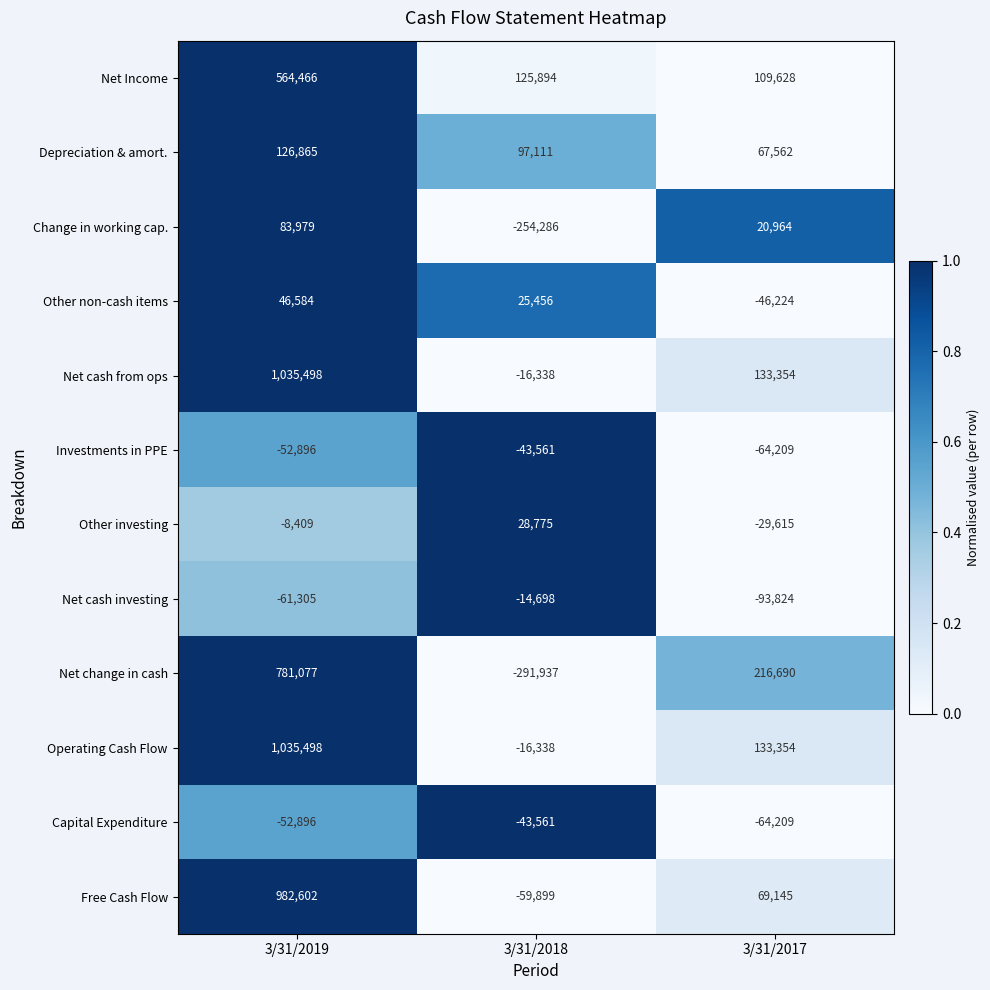

Which series changed the most between 3/31/2019 and 3/31/2018?

Net change in cash